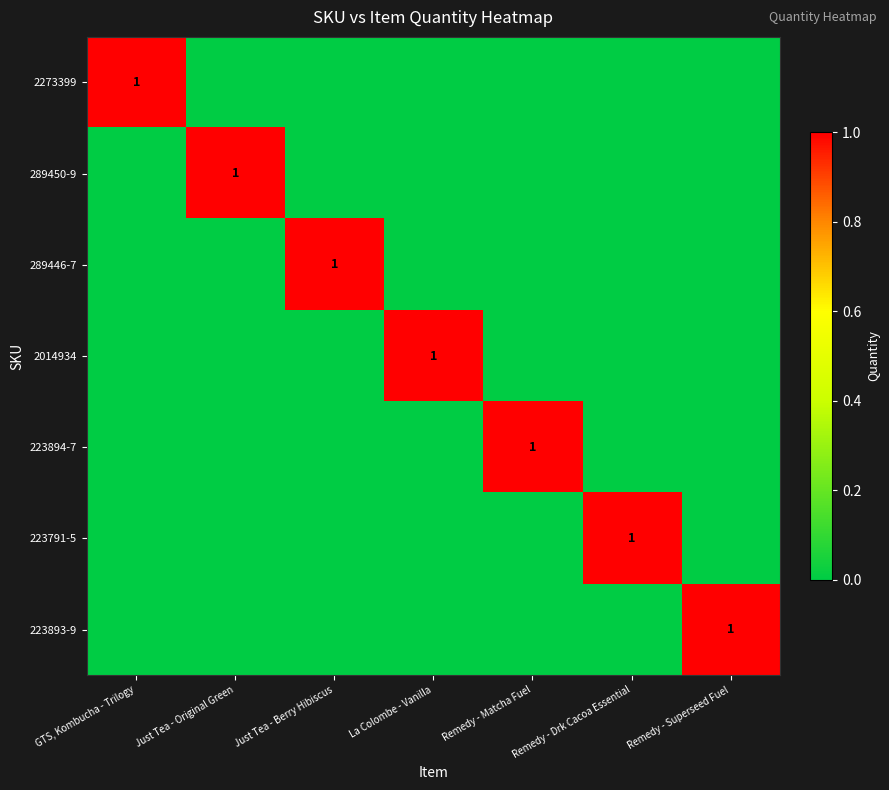

Count the number of data series in this chart.

7